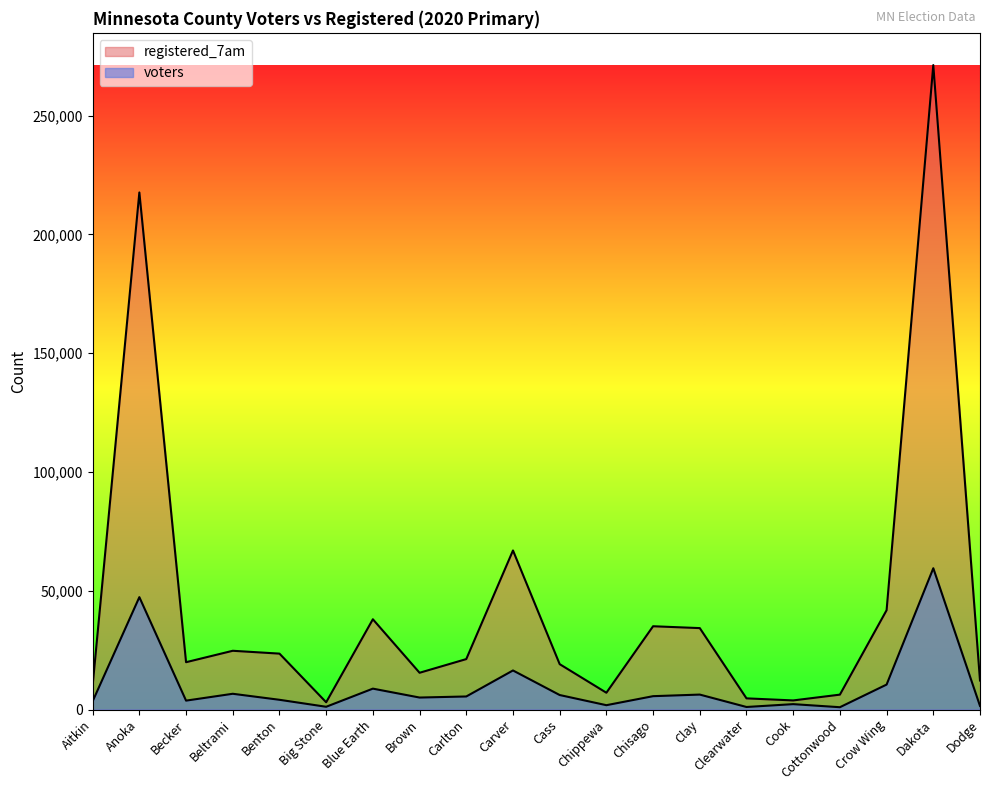

Is it true that voters equals 2050 at Big Stone?

False